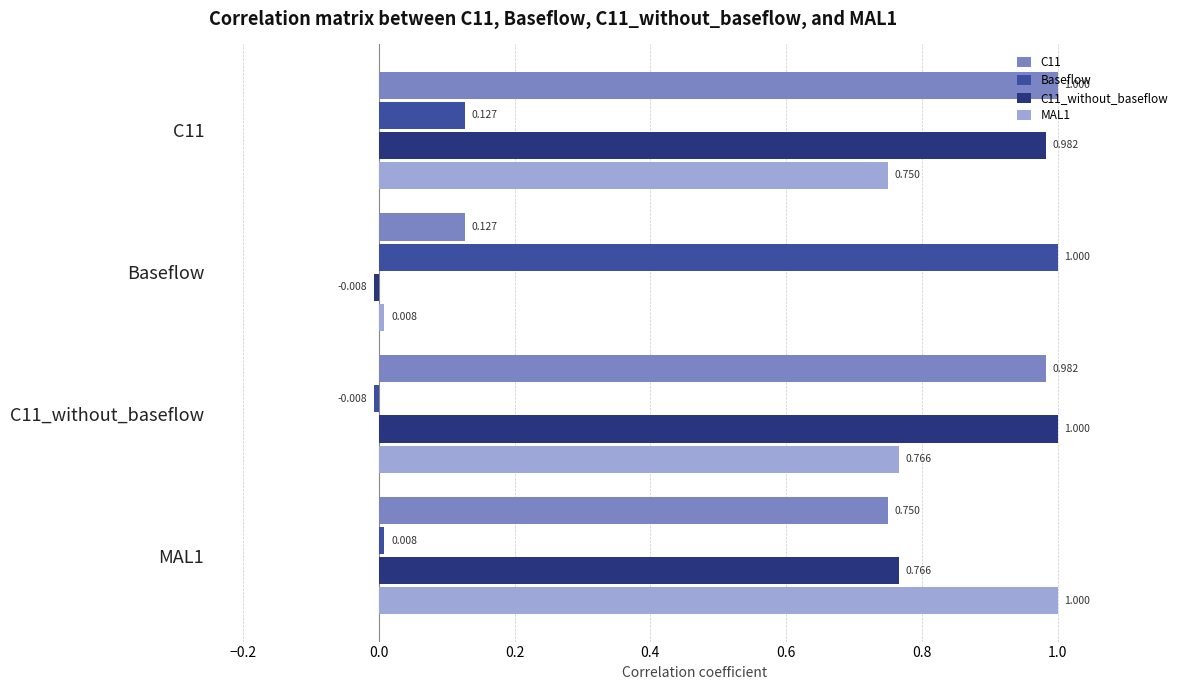

At which label does C11_without_baseflow reach its minimum?

Baseflow